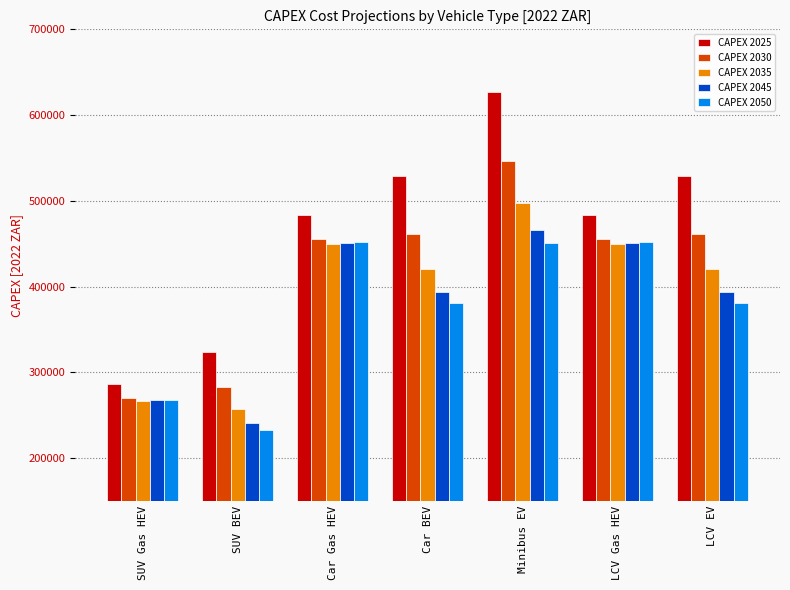

What is the spread (max minus min) of values at SUV Gas HEV?

19623.2